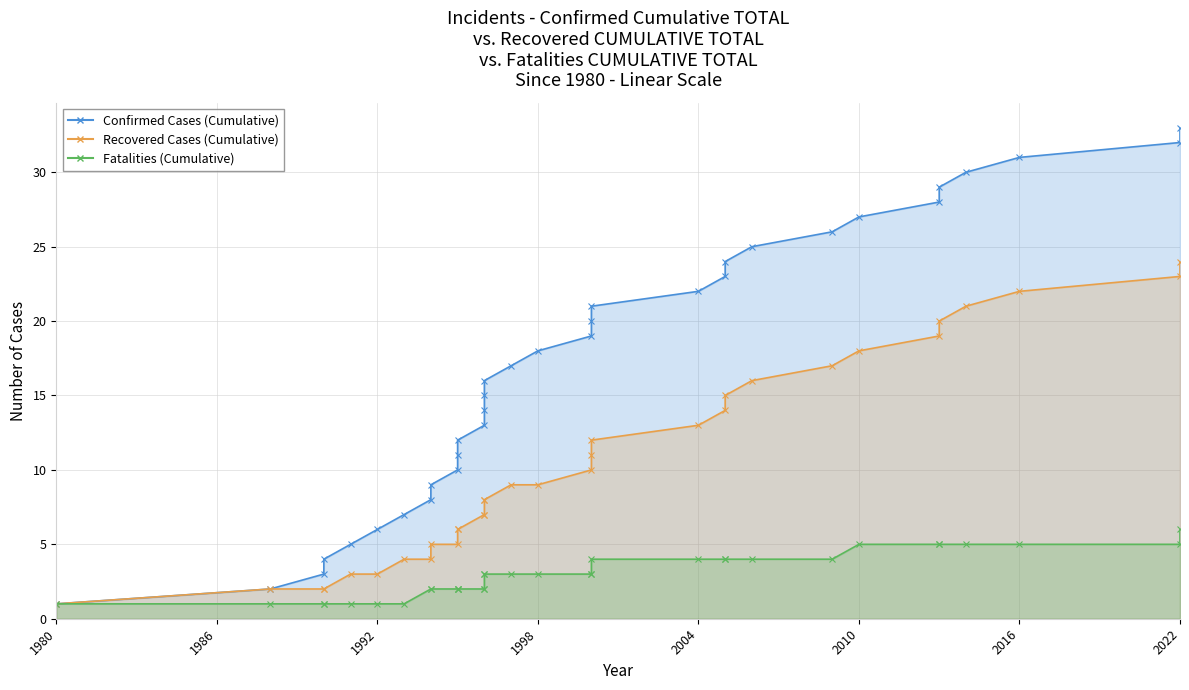

At which label does Confirmed Cases (Cumulative) reach its minimum?

1980